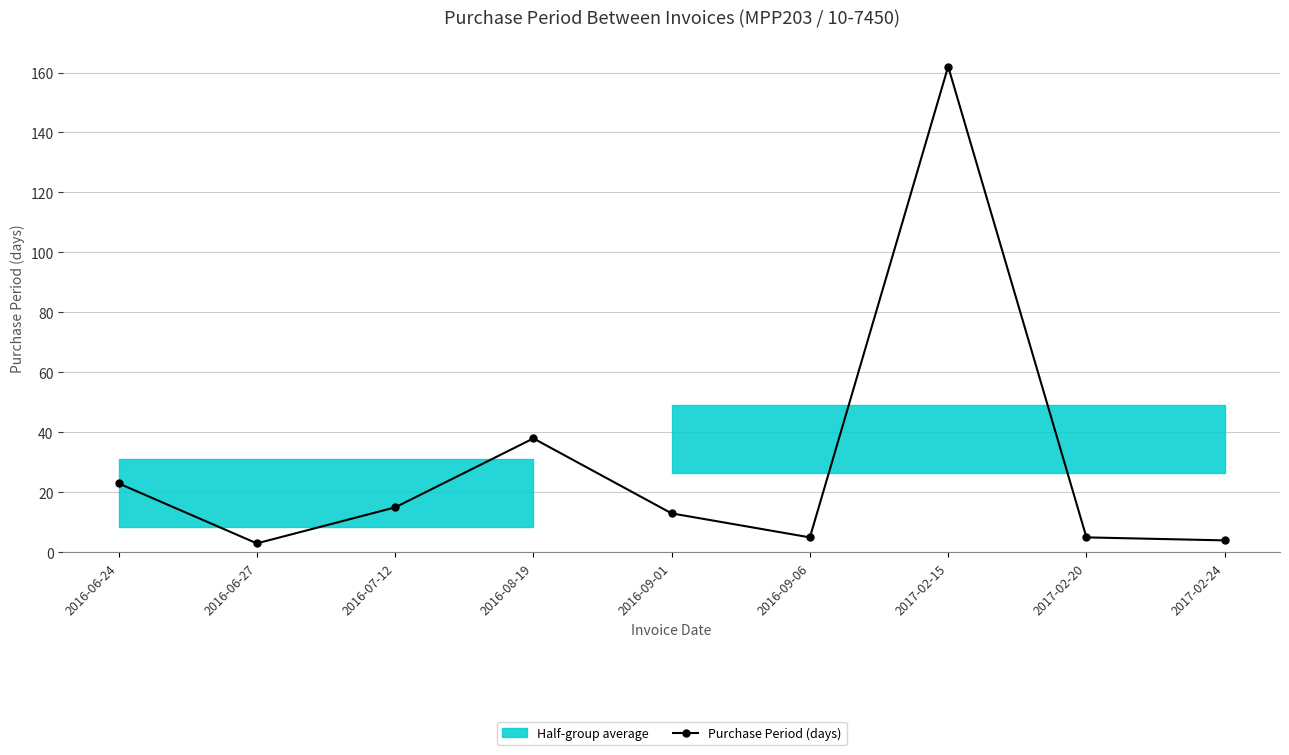

Reading right to left, transcribe all the data shown in this chart.

4	5	162	5	13	38	15	3	23